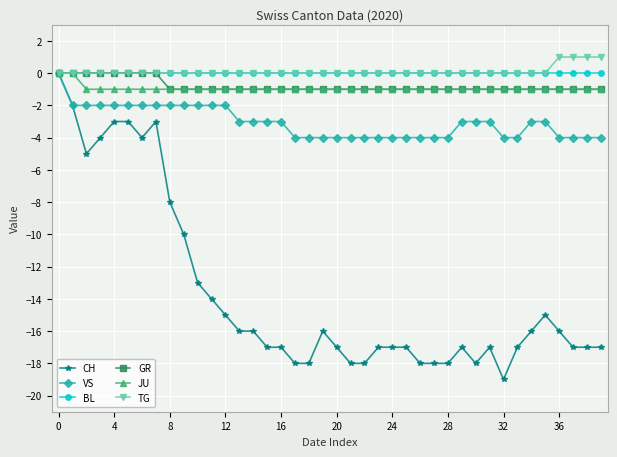

What is the value of the TG point at the 39th from the left?

1